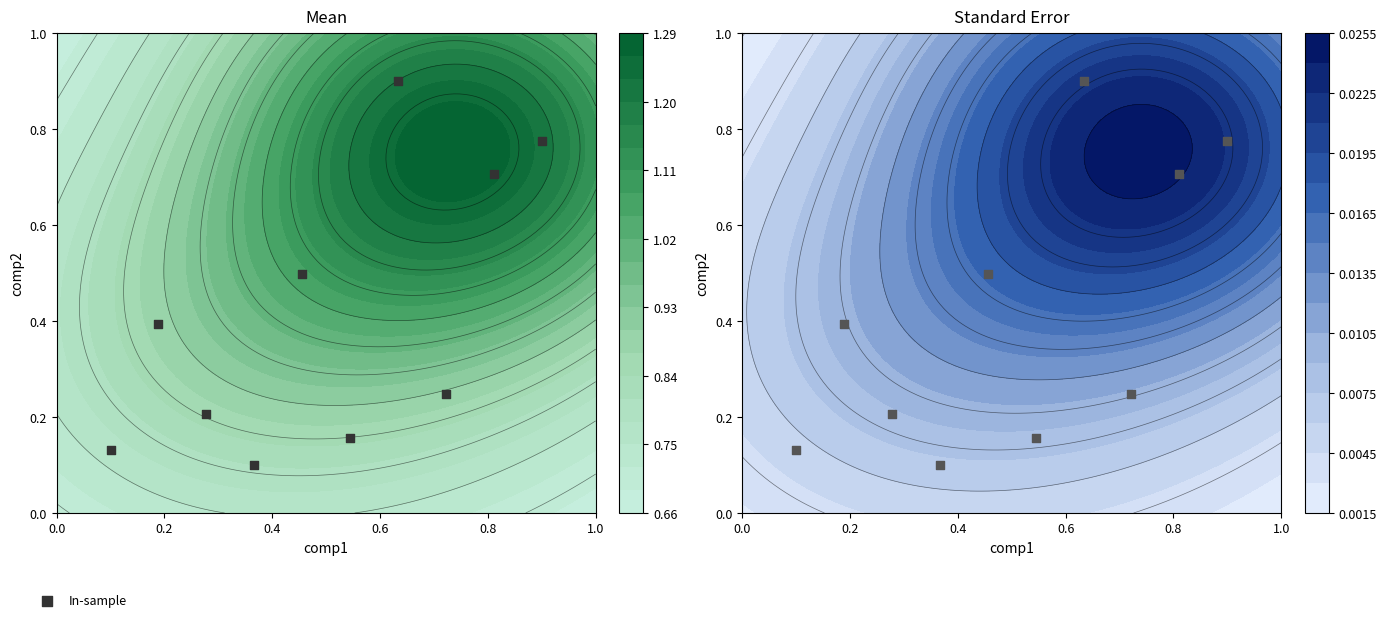

Reading left to right, extract all data points from this chart.

0.1	0.4	0.2	0.1	0.5	0.2	0.9	0.2	0.7	0.8